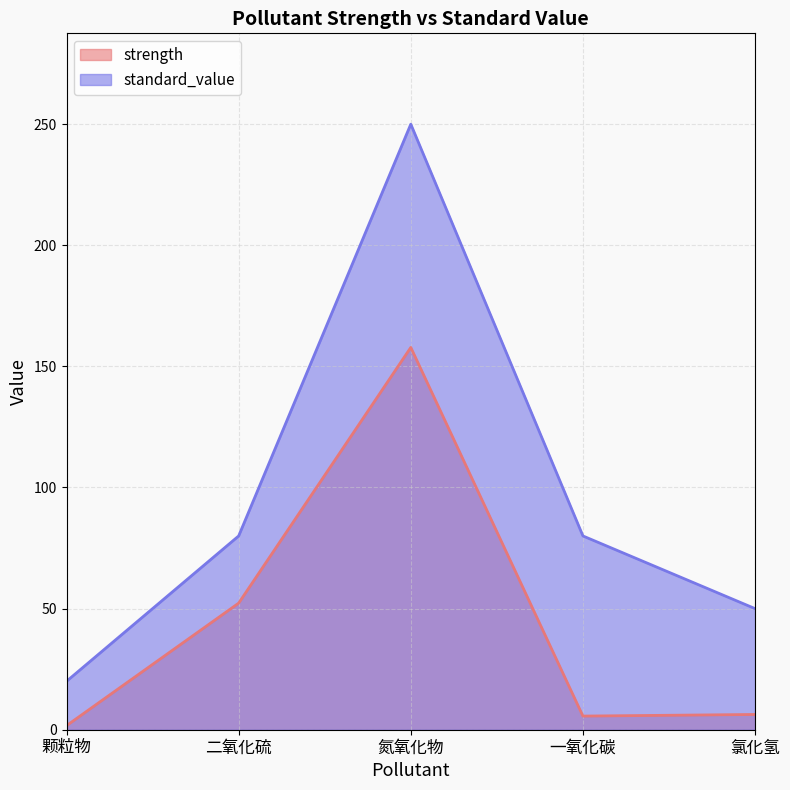

Rank the series by their maximum value, from lowest to highest.

strength, standard_value